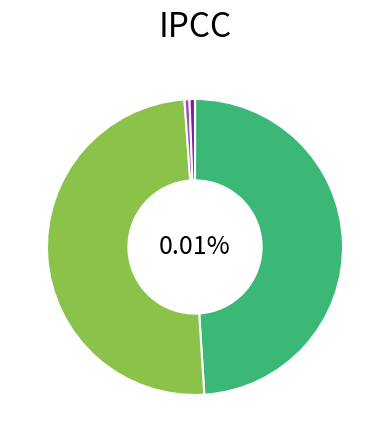

How much of the chart is everything except MSE?

100.0%